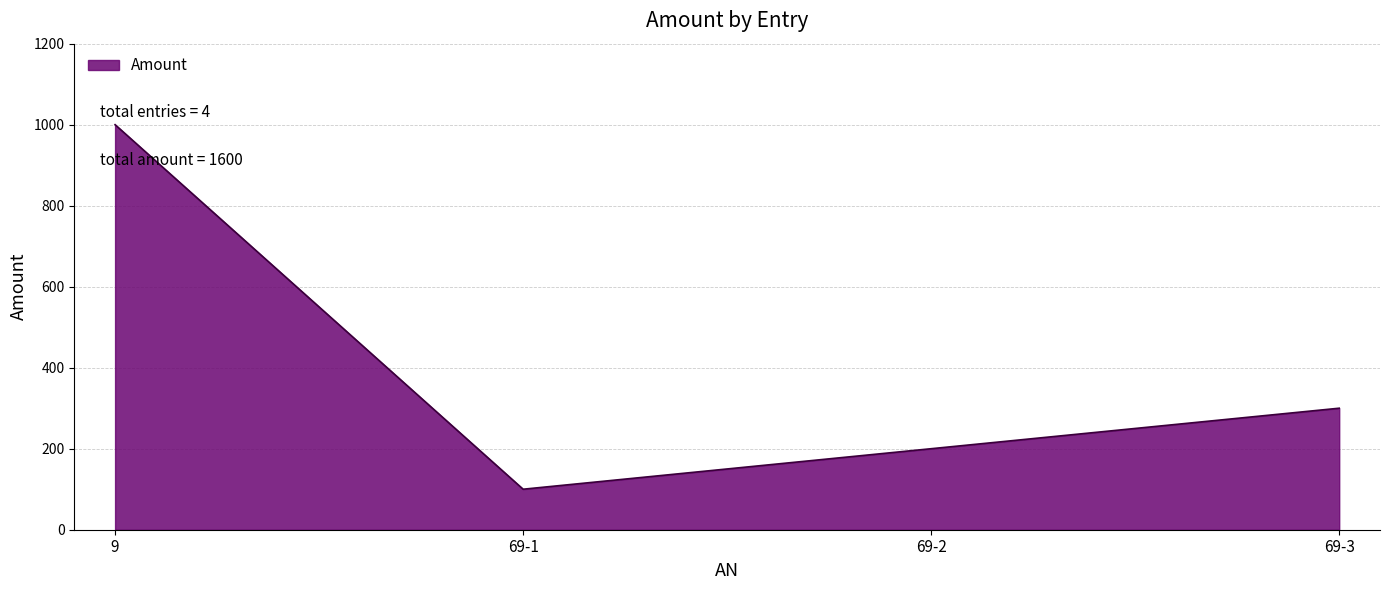

Count the number of categories in the chart.

4